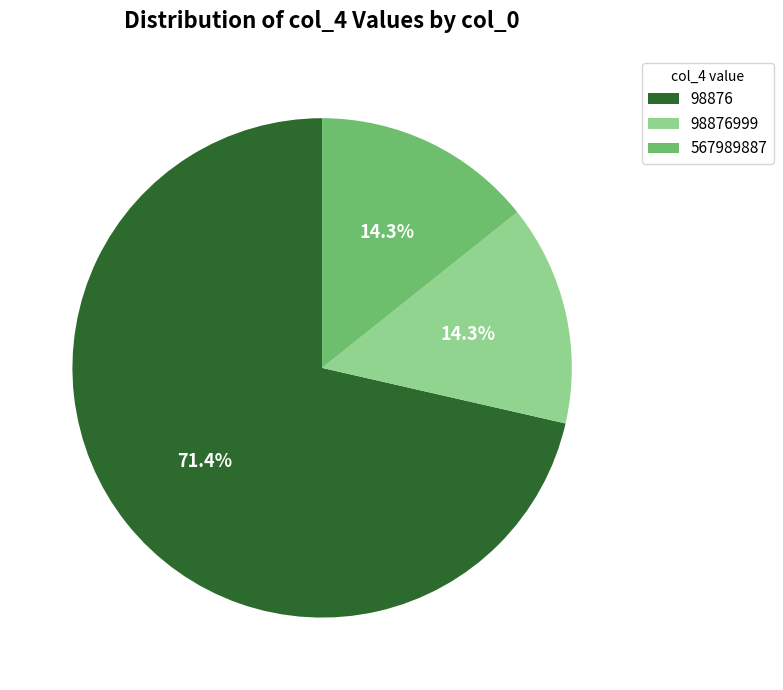

How much of the chart is everything except 98876?

28.6%